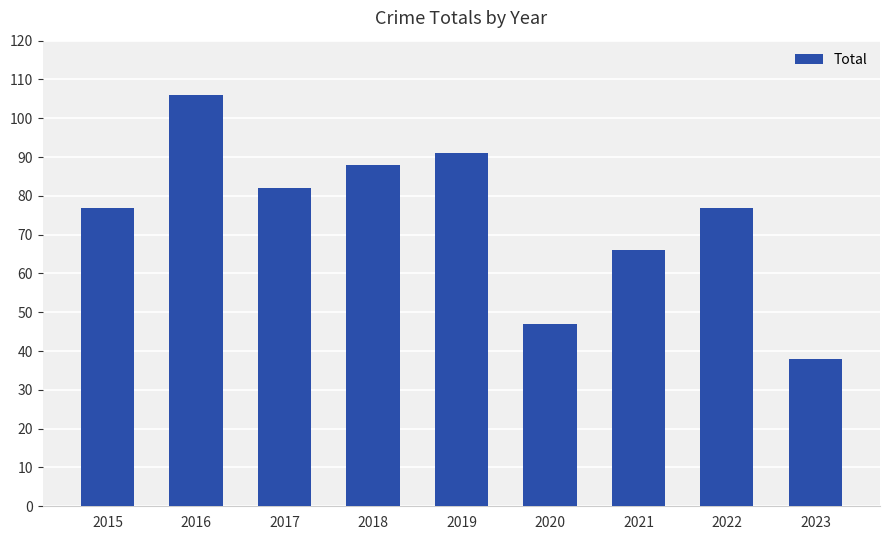

At which category does the chart reach its minimum across all series?

2023